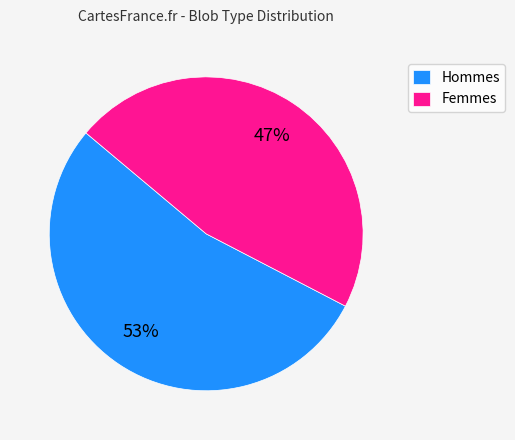

Is it true that Hommes is 53% of the pie?

True